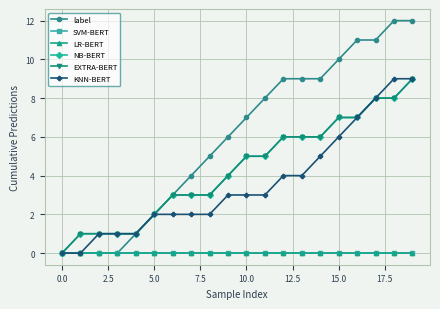

Does the chart have visible grid lines?

Yes